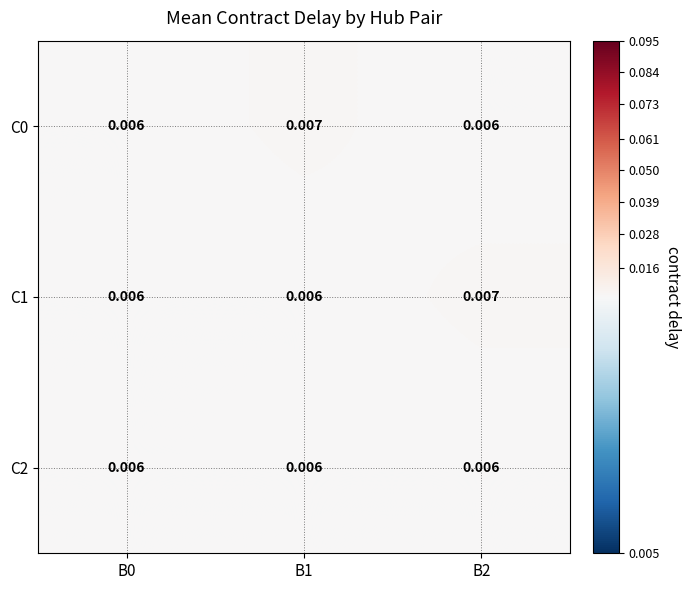

Count the number of categories in the chart.

3